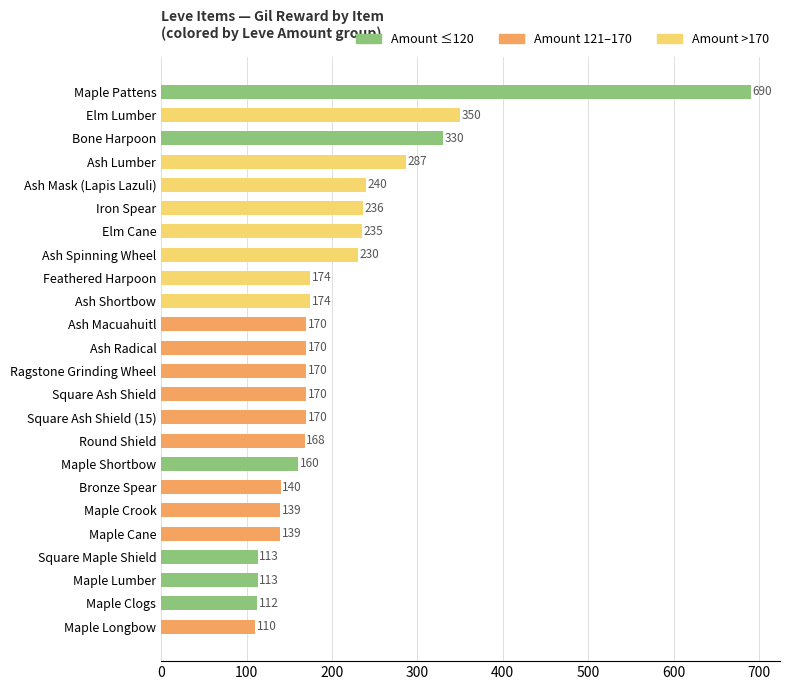

Reading top to bottom, what are all the values shown in this chart?

690	350	330	287	240	236	235	230	174	174	170	170	170	170	170	168	160	140	139	139	113	113	112	110